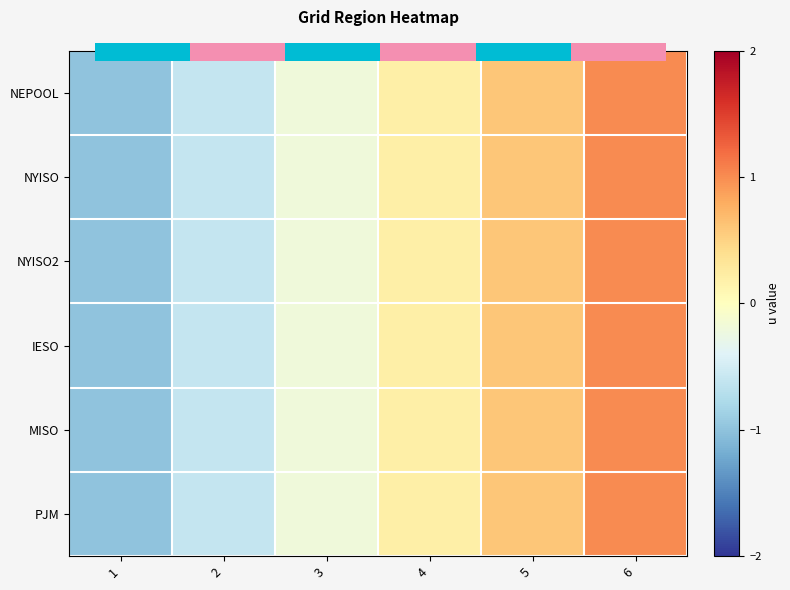

At which category is the sum across all series the highest?

6